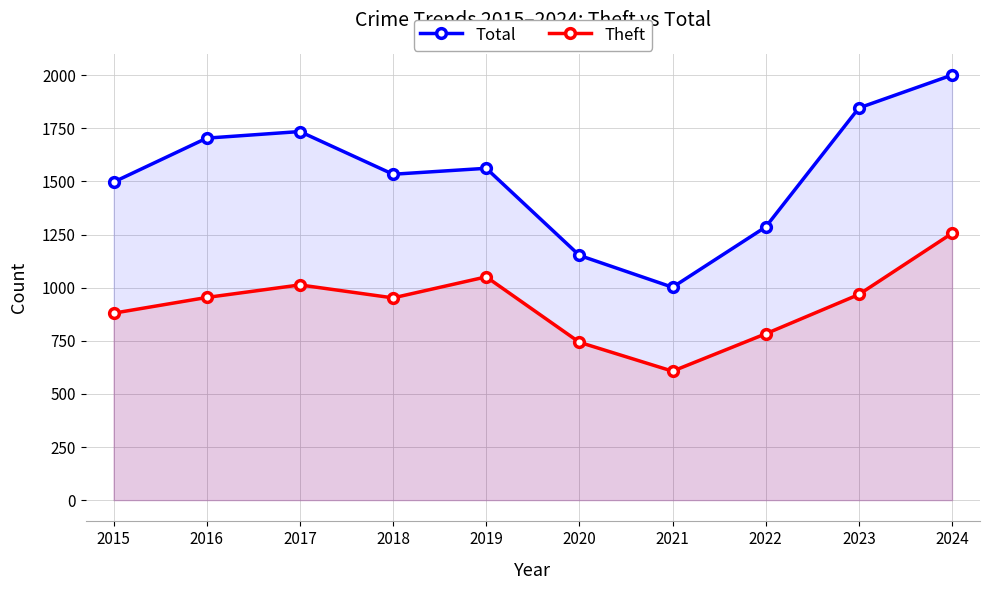

What is the average value of the Theft series?

921